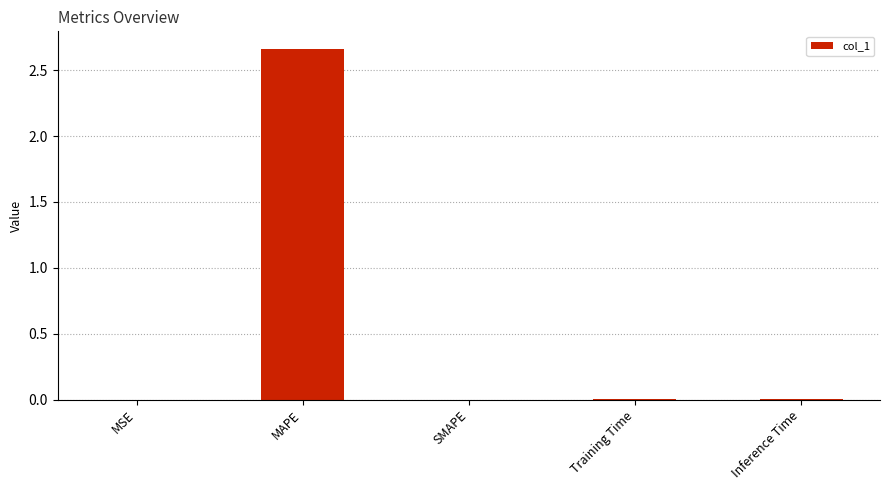

What is the change in value from MAPE to Inference Time?

-2.7